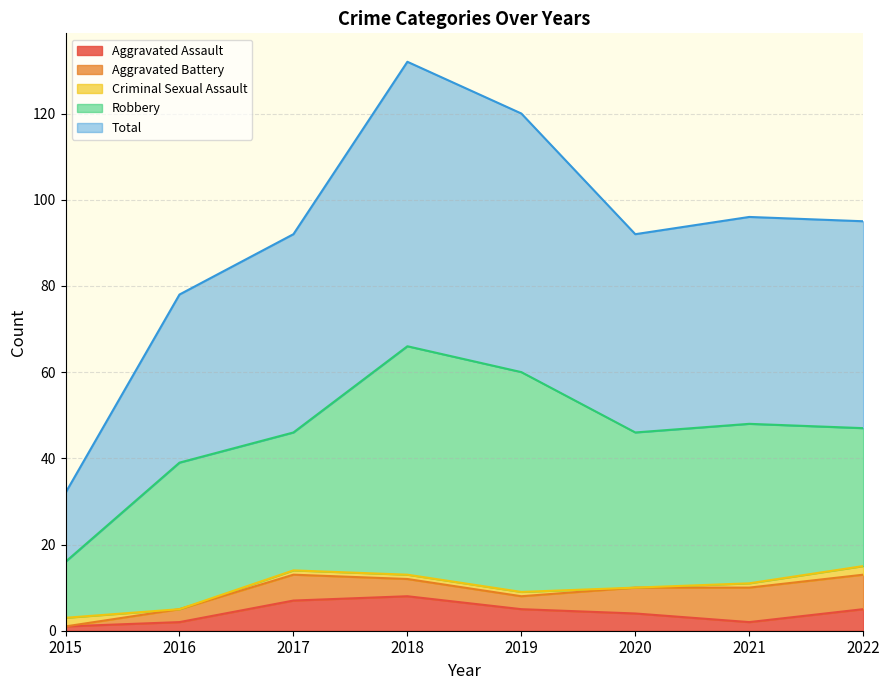

Rank the series at 2019 from lowest to highest value.

Criminal Sexual Assault, Aggravated Battery, Aggravated Assault, Robbery, Total